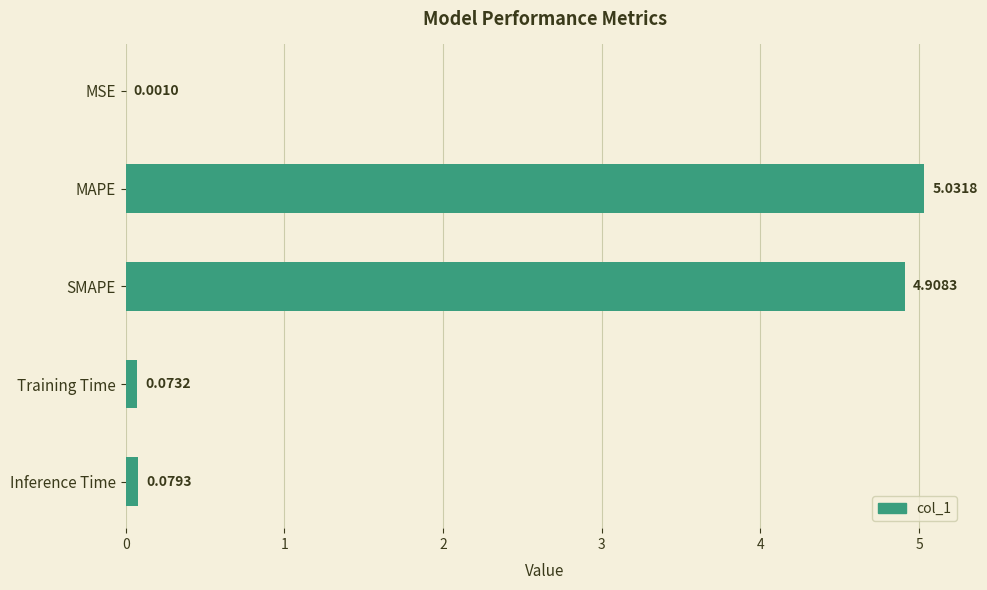

What is the change in value from MSE to MAPE?

+5.0